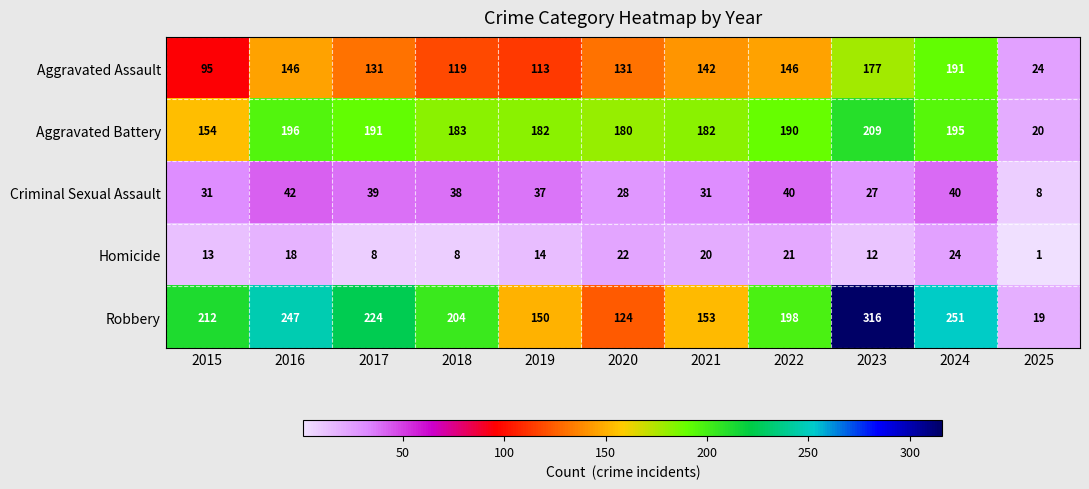

Where is Aggravated Battery nearest to the value 114?

2015